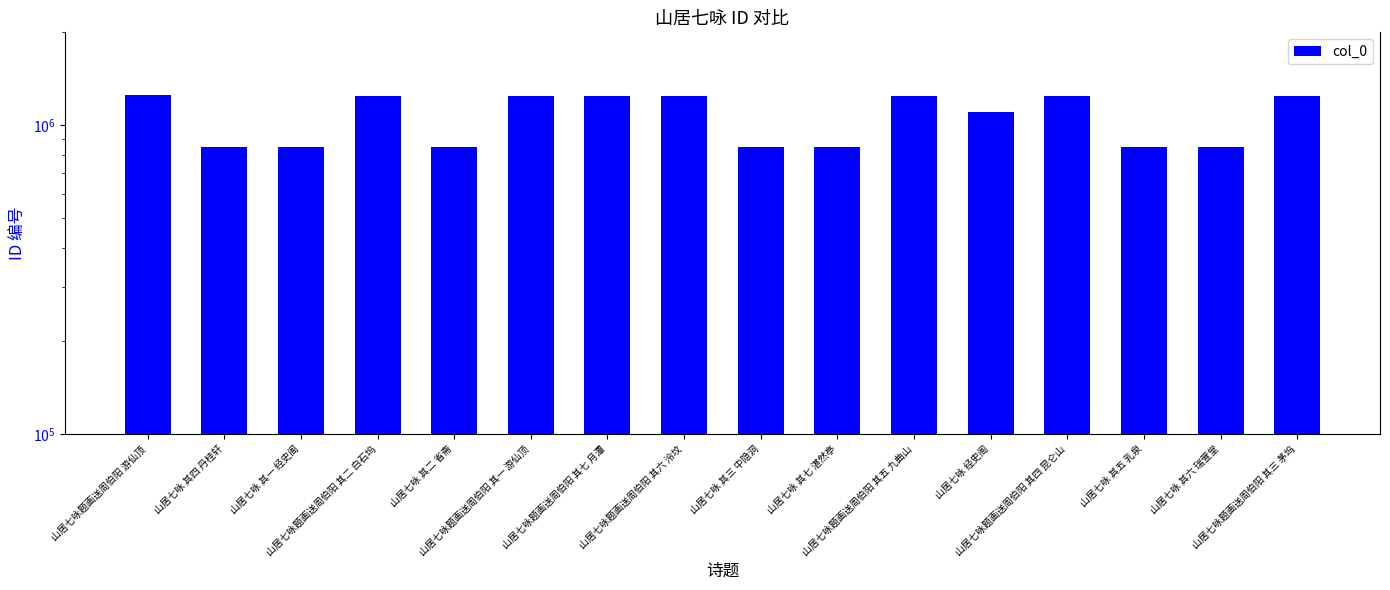

What is the label of the 6th bar from the left?

山居七咏题画送周伯阳 其一 游仙顶